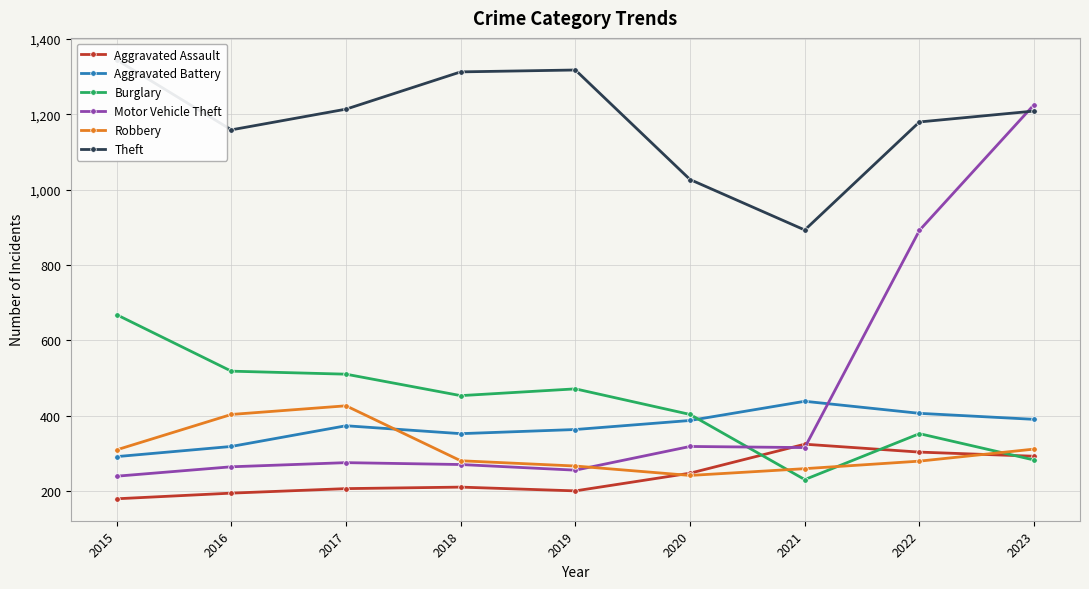

The Theft series shows 1214 at 2017. True or false?

True